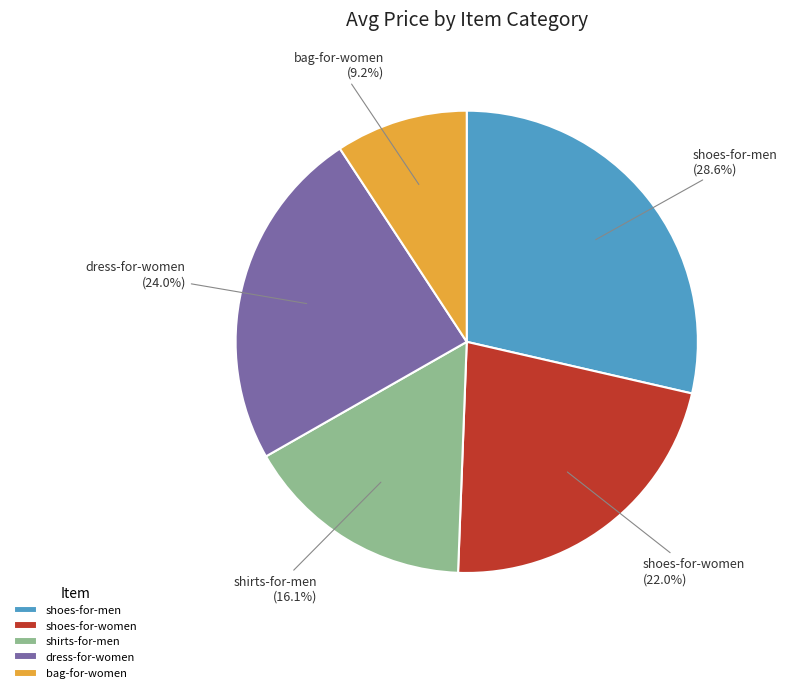

How many segments does this pie chart have?

5